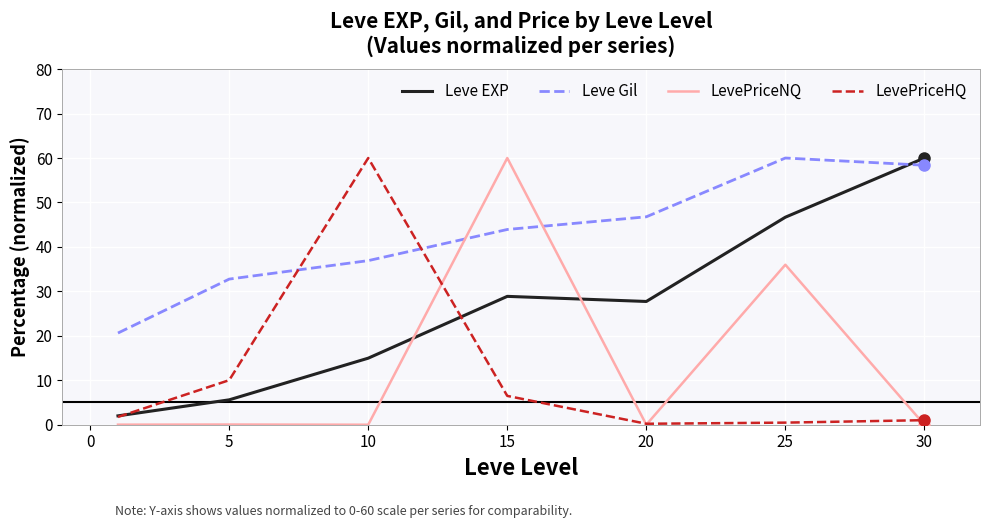

Which series has the largest total across all categories?

Leve Gil